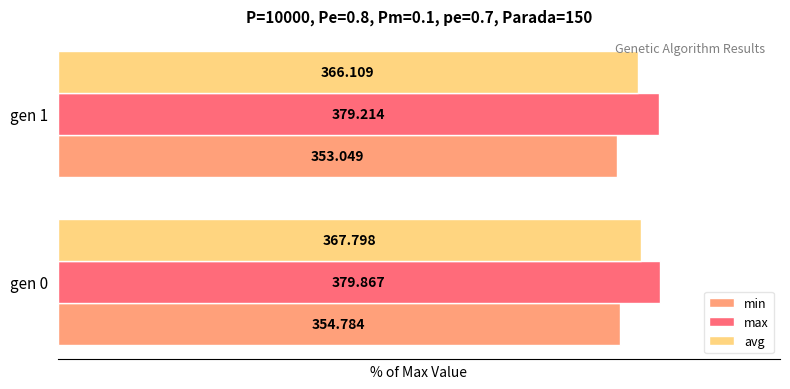

What is the value of the min bar at the 1st from the left?

93.4